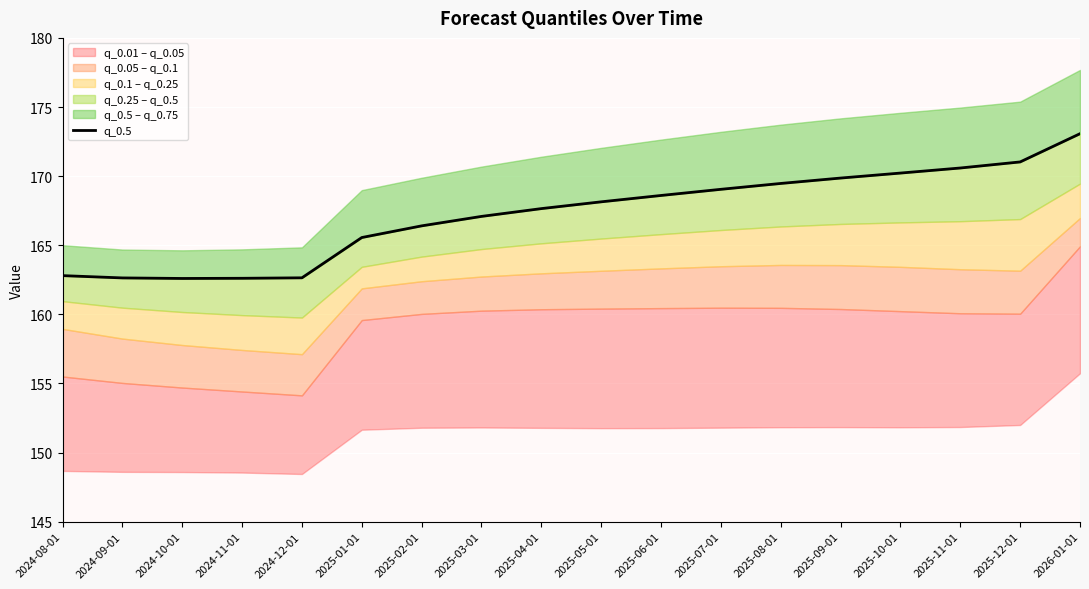

What is the difference between the maximum and minimum values?

10.5